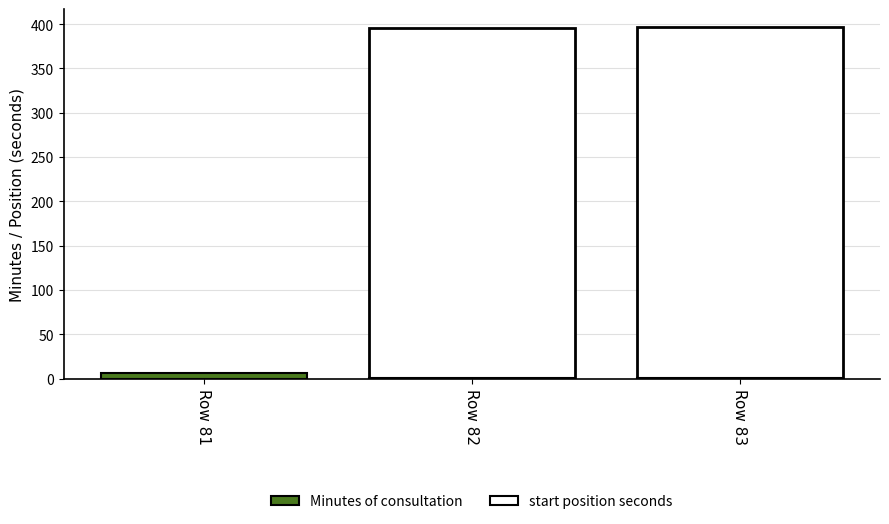

What is the difference between the maximum and minimum values in the Minutes of consultation series?

6.7